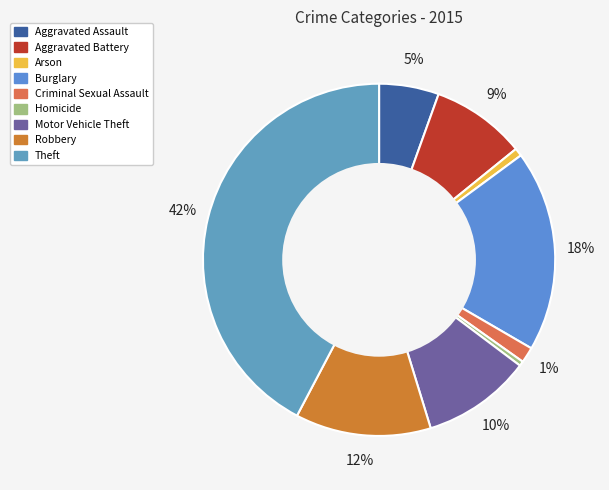

Which category has the smallest portion of the pie?

Homicide